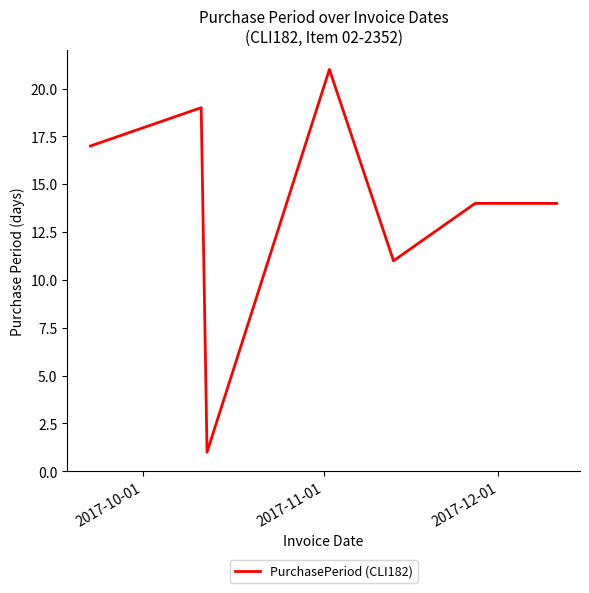

What is the greatest value displayed?

21